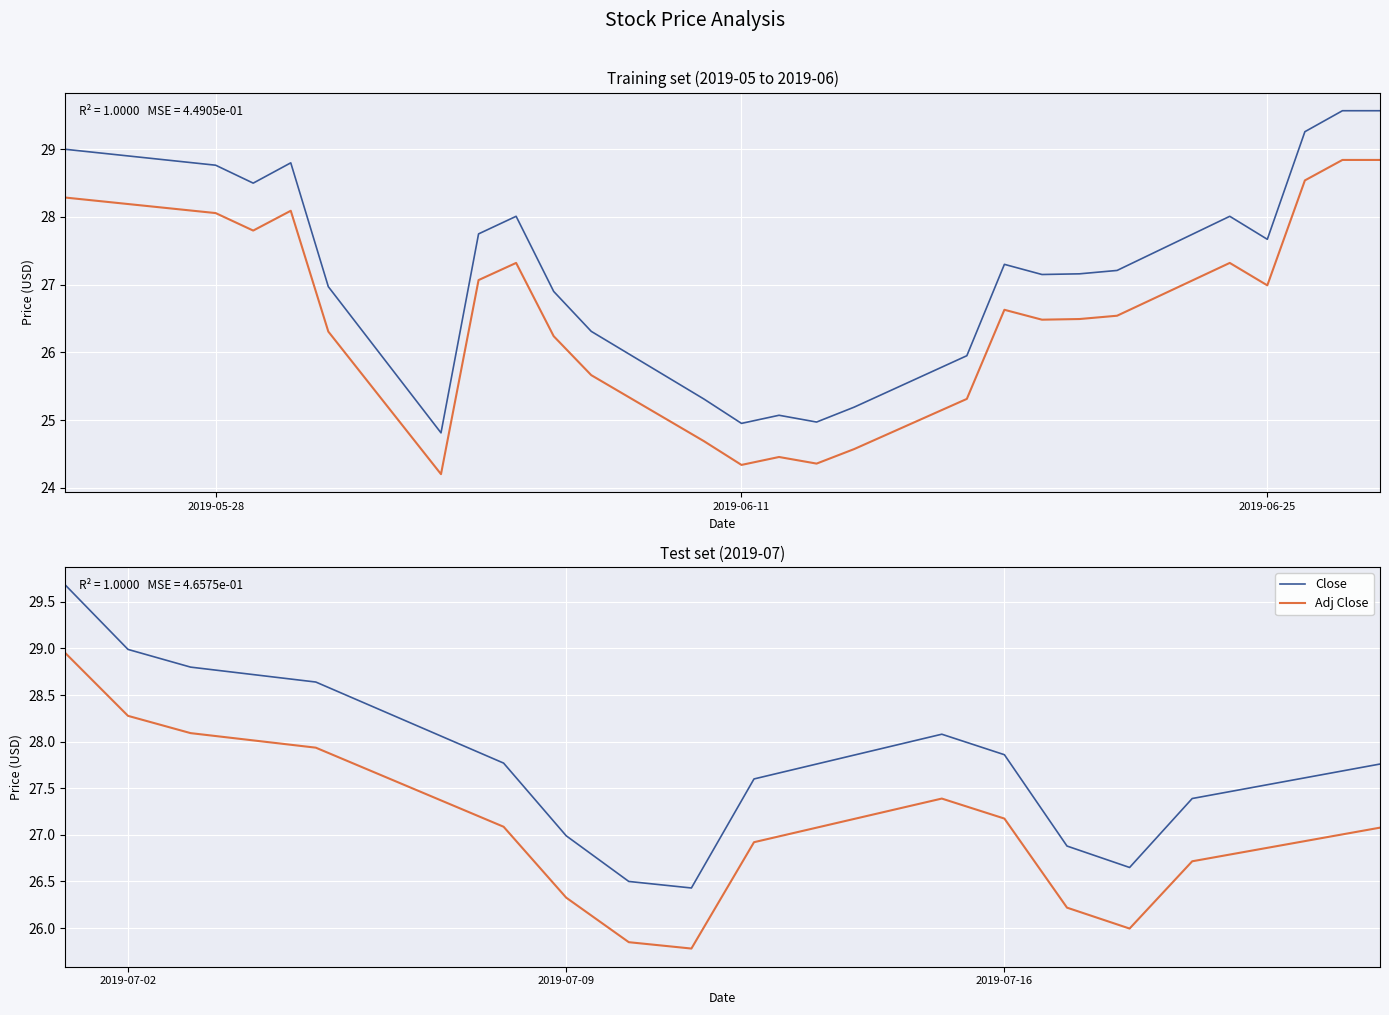

What are all the series names shown in the legend?

Close, Adj Close